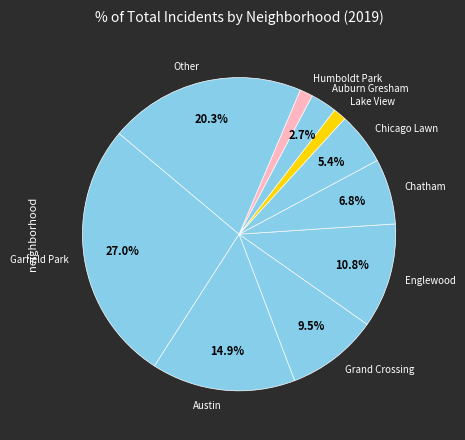

Is Humboldt Park the majority of the pie?

No